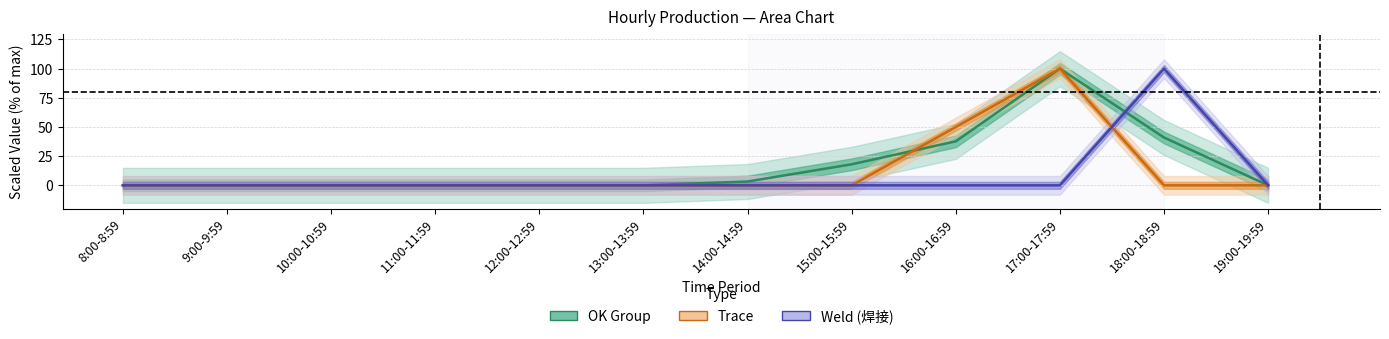

Reading right to left, what are all the values shown in this chart?

OK Group: 0.0	41.0	100.0	37.7	18.0	3.3	0.0	0.0	0.0	0.0	0.0	0.0
Trace: 0.0	0.0	100.0	50.0	0.0	0.0	0.0	0.0	0.0	0.0	0.0	0.0
Weld: 0.0	100.0	0.0	0.0	0.0	0.0	0.0	0.0	0.0	0.0	0.0	0.0